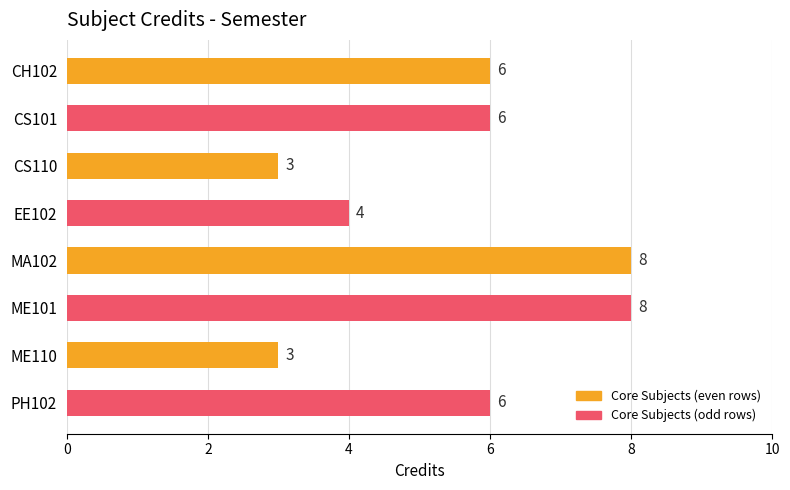

True or false: the data shows 1 at EE102.

False